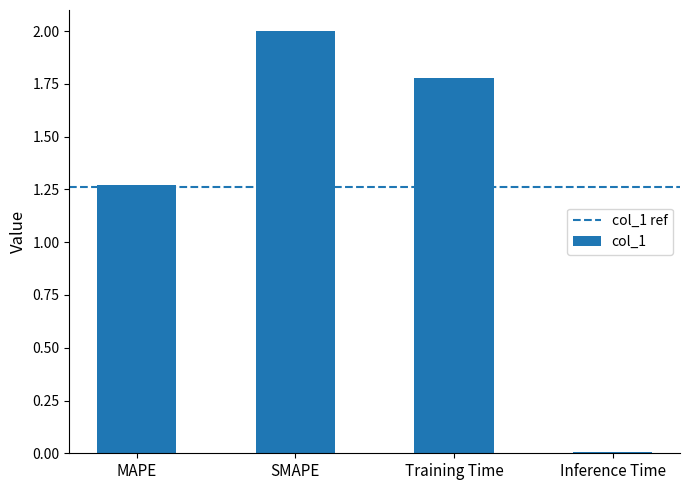

What is the change in value from SMAPE to Inference Time?

-2.0